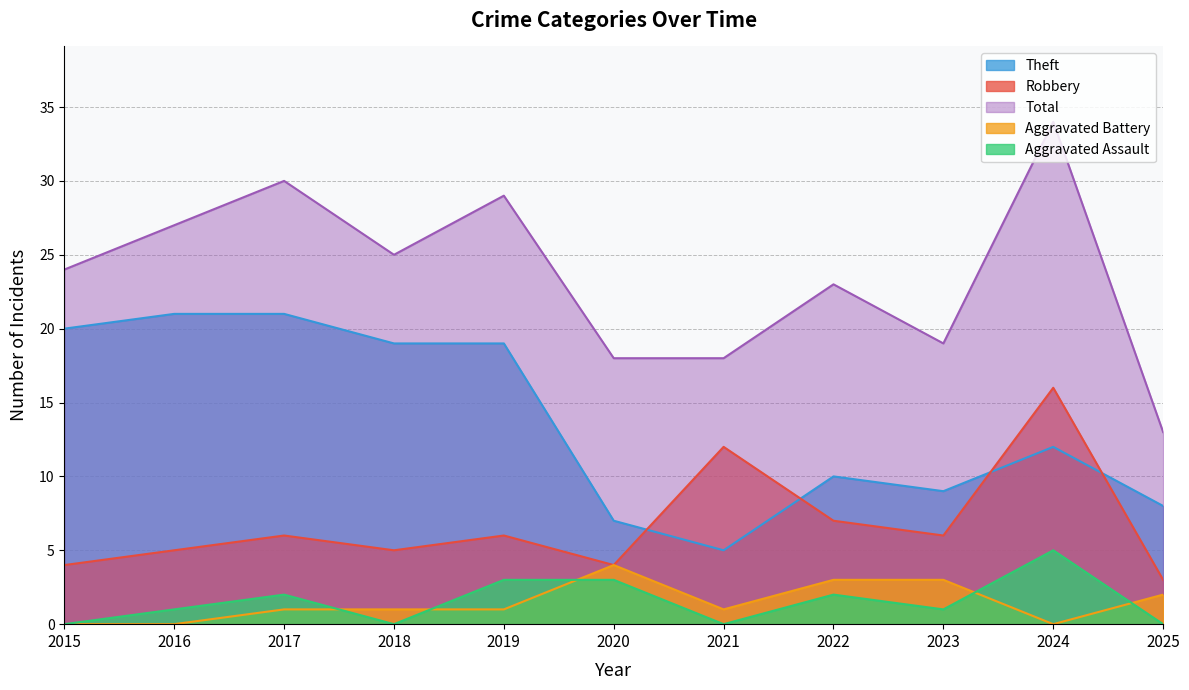

What is the greatest value displayed?

34